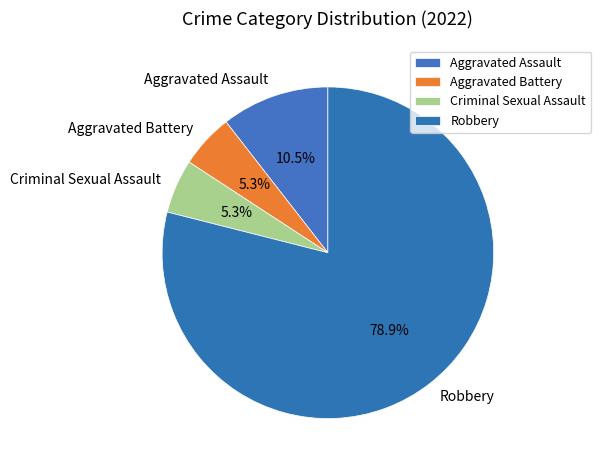

Is it true that Aggravated Battery is 1% of the pie?

False